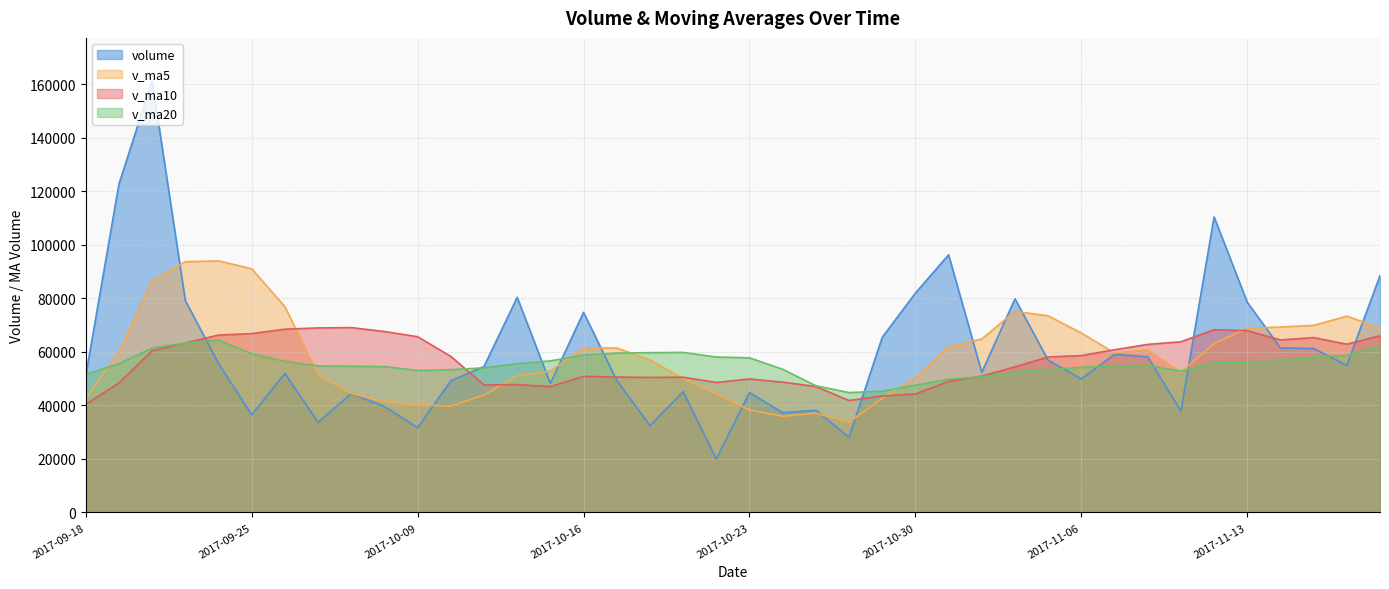

After their last crossing, which series has the higher values: volume or v_ma5?

volume